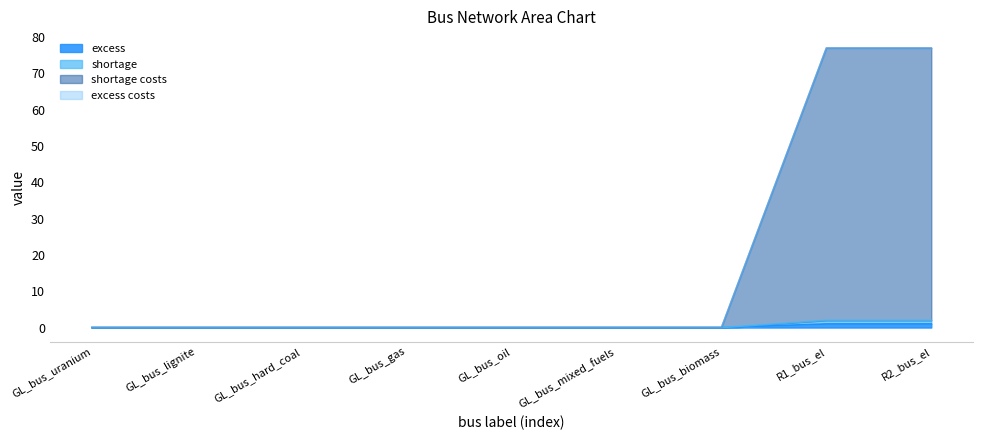

What is the average value of the shortage costs series?

17